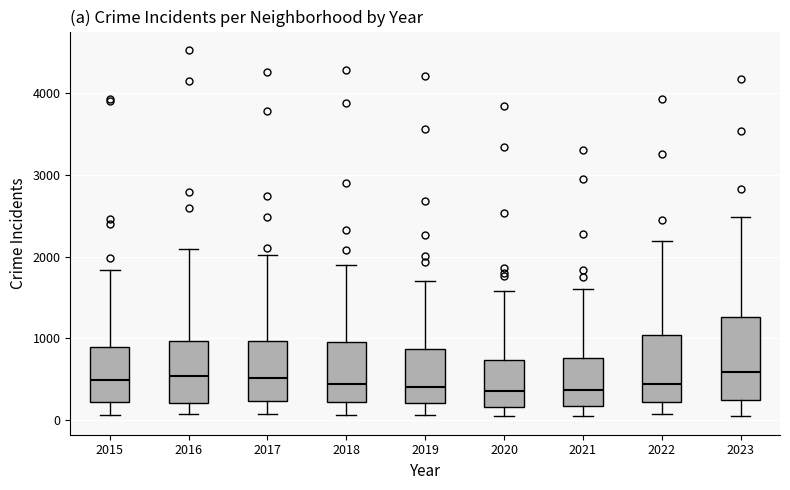

Comparing the boxes themselves (not the whiskers), which one is the tallest?

2023